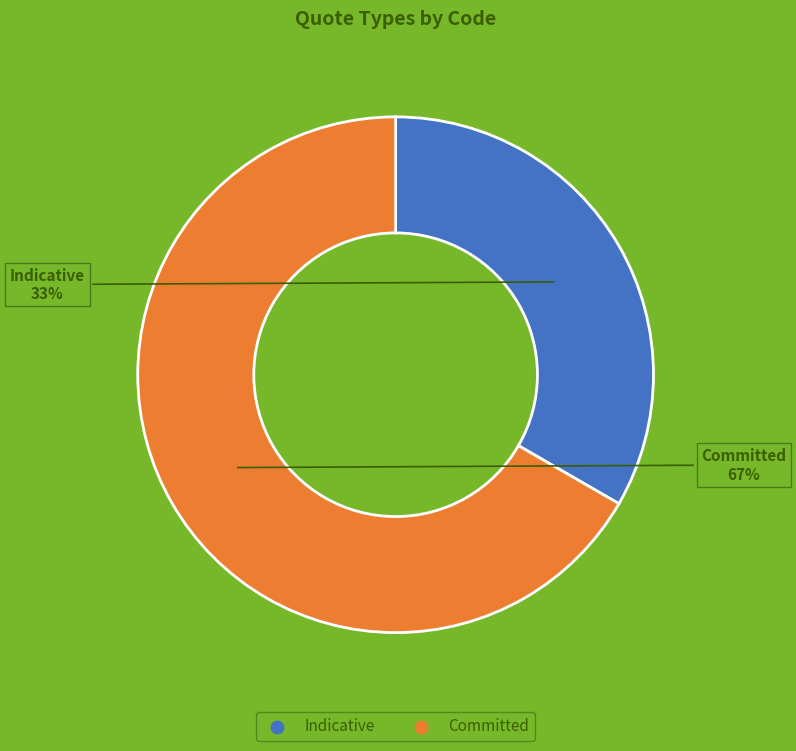

How many segments does this pie chart have?

2